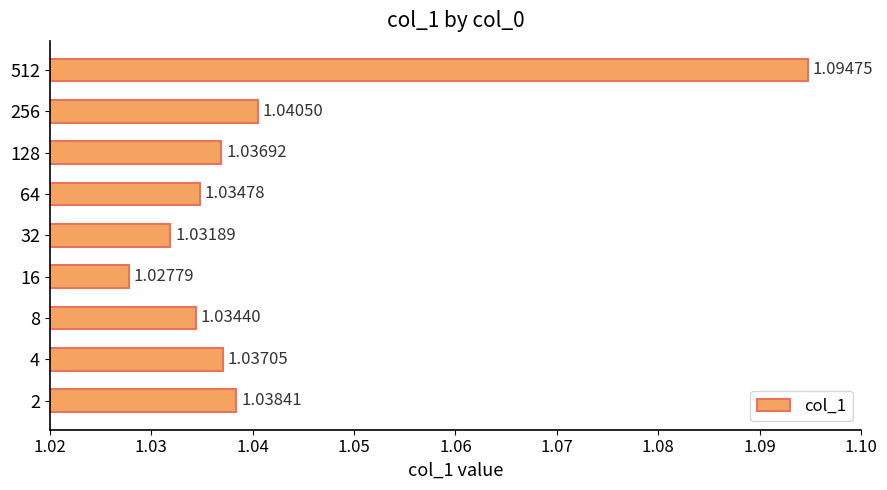

List the labels in order of value, smallest first.

16, 32, 8, 64, 128, 4, 2, 256, 512